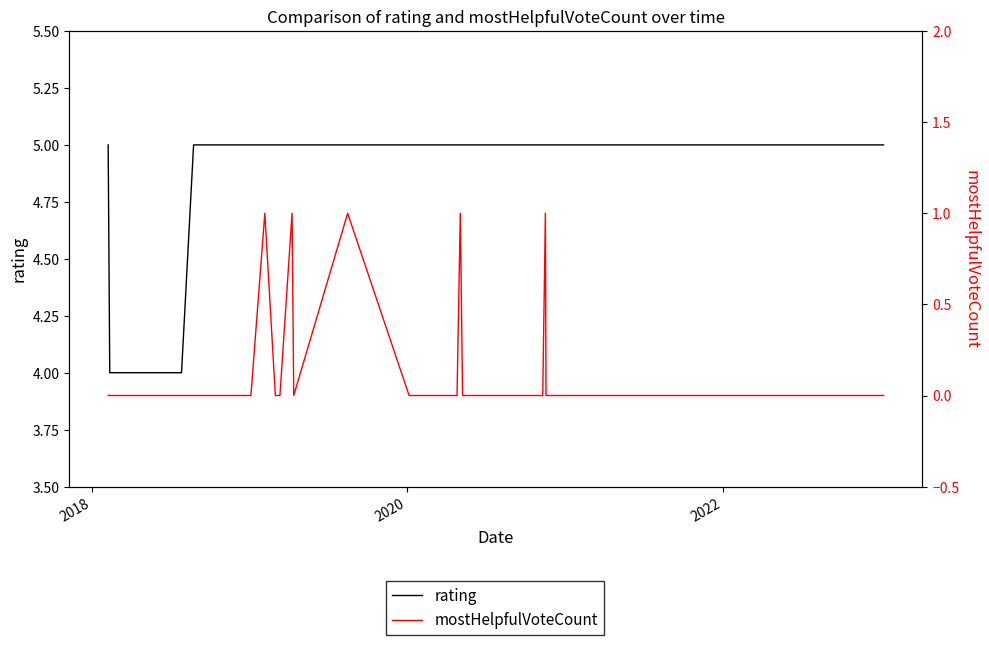

The value of rating at 27 is 8. True or false?

False